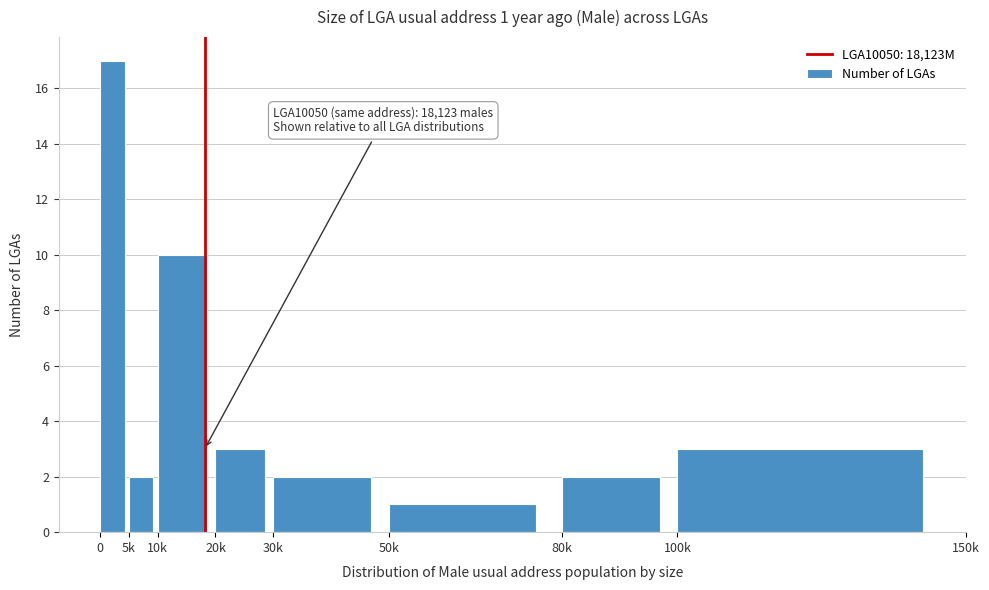

Reading right to left, extract all data points from this chart.

3	2	1	2	3	10	2	17